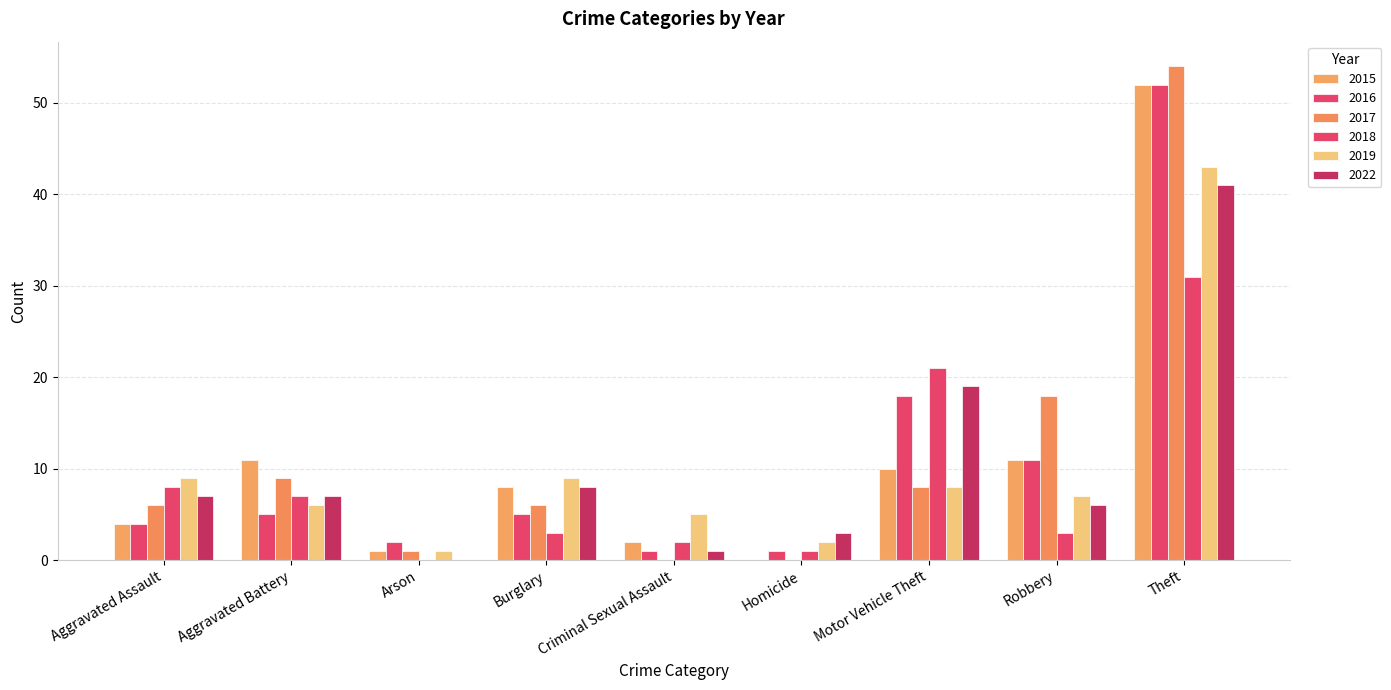

How many series are shown in this chart?

6